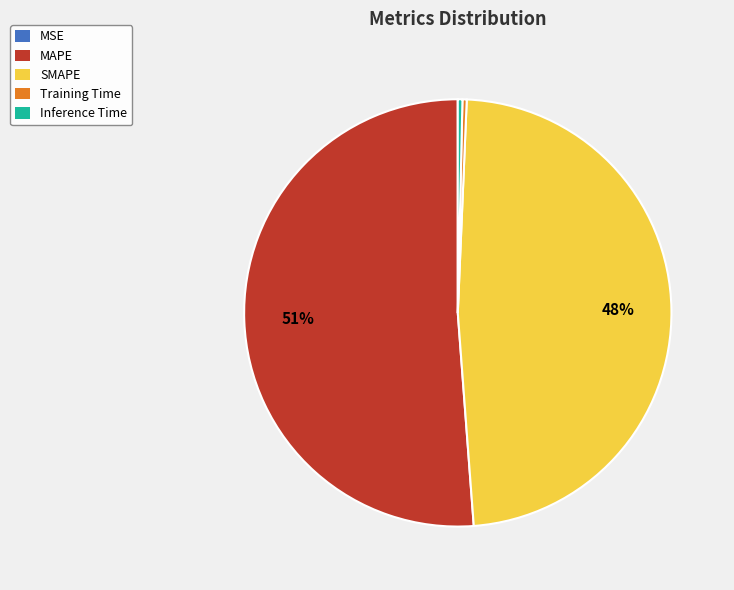

Which category has the biggest portion of the pie?

MAPE